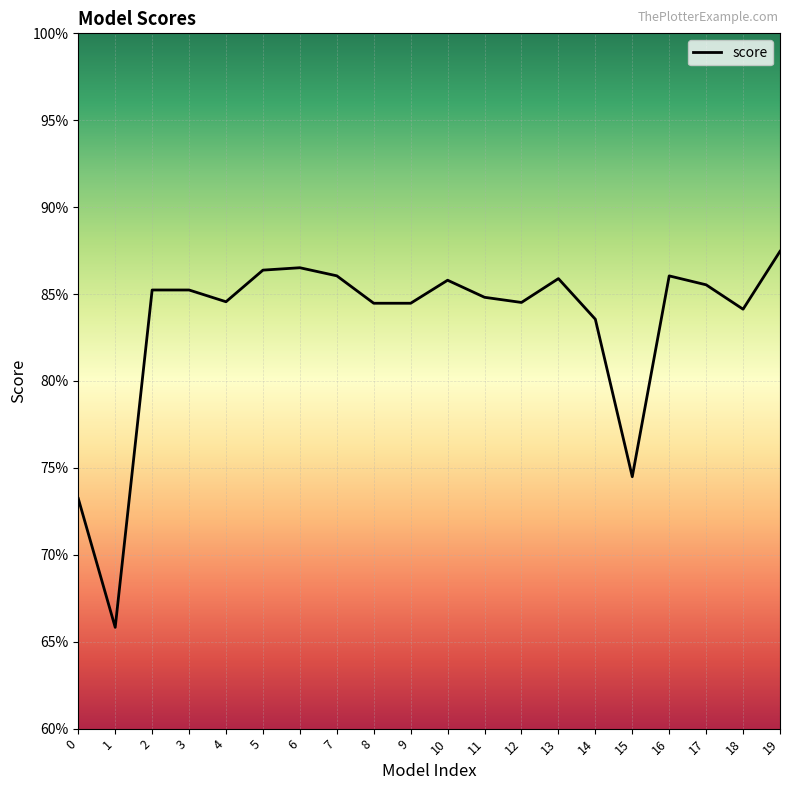

Does the chart have visible grid lines?

Yes